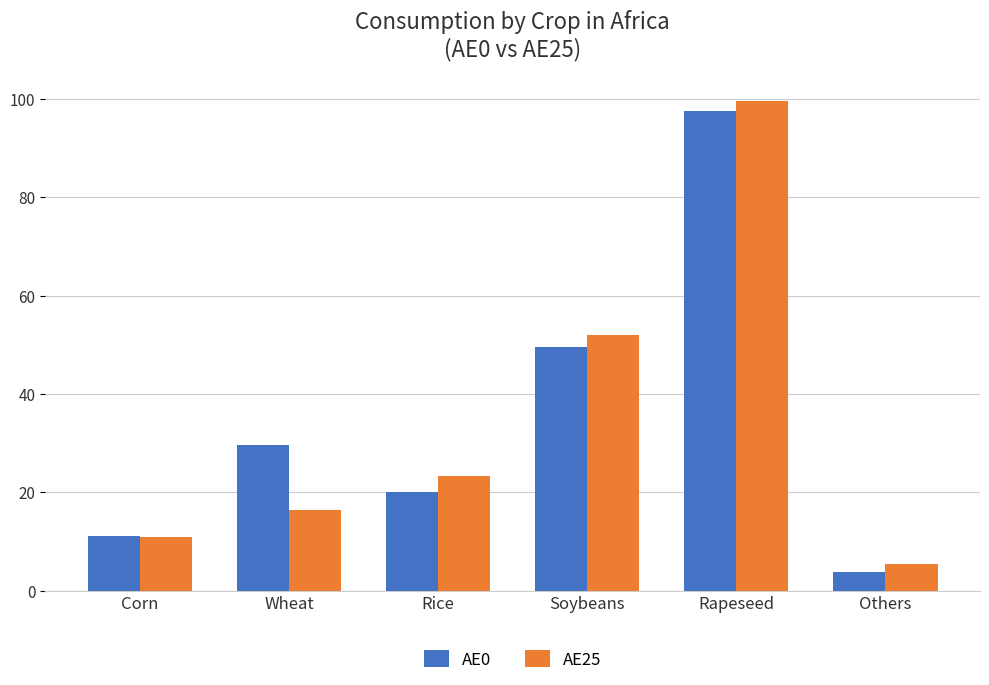

What is the smallest value displayed?

3.8